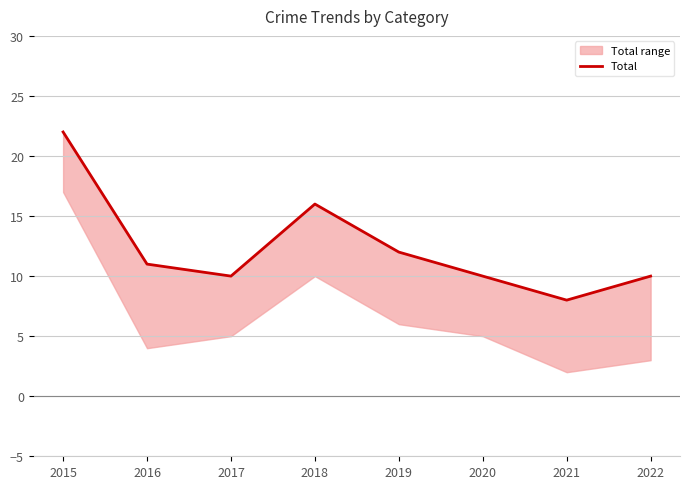

Reading left to right, what are all the values shown in this chart?

22	11	10	16	12	10	8	10